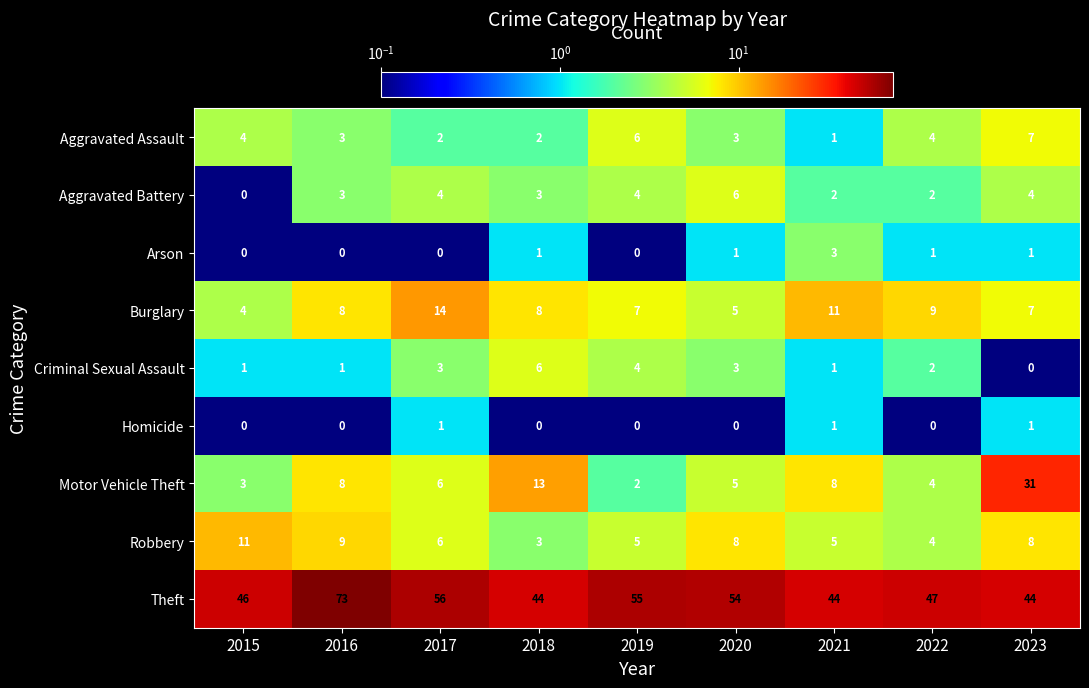

What is the total value across all series at 2018?

80